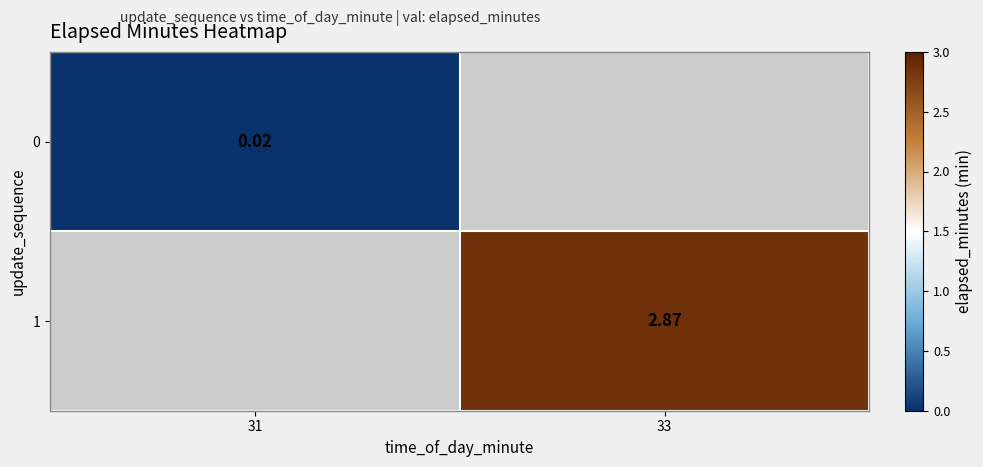

Count the number of categories in the chart.

2